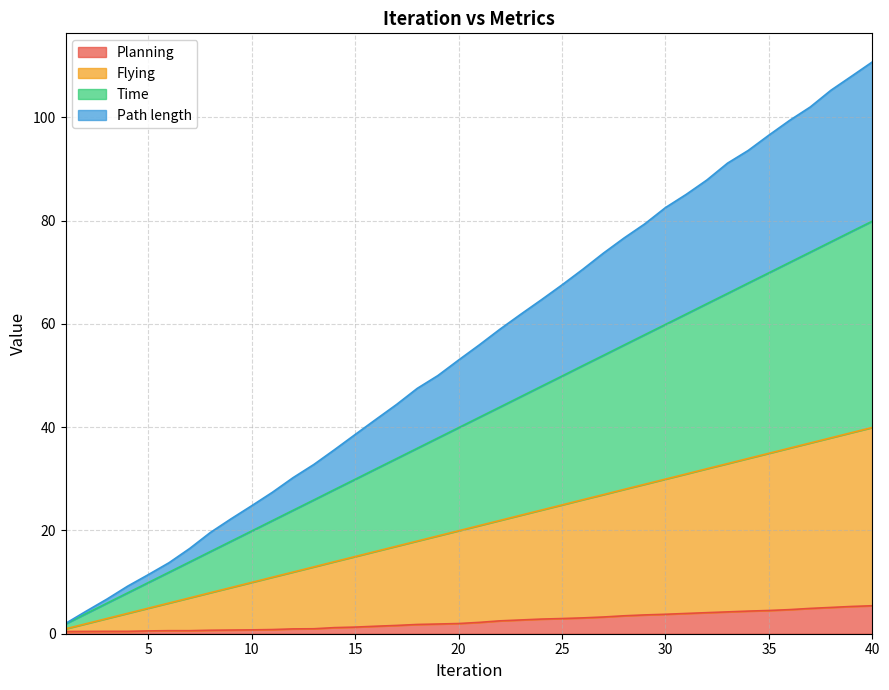

How many lines are shown in the chart?

4